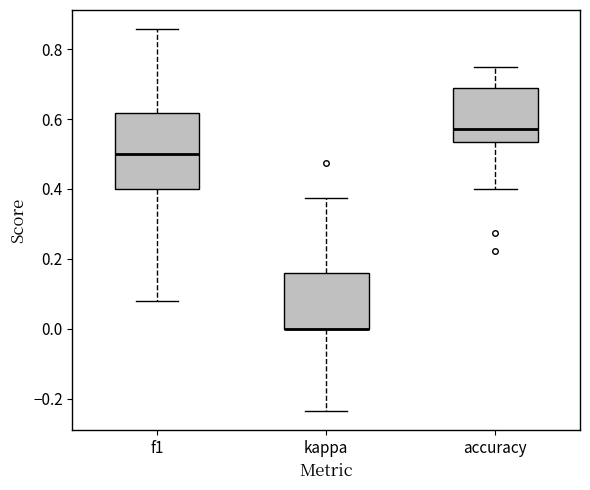

Comparing the boxes themselves (not the whiskers), which one is the tallest?

f1